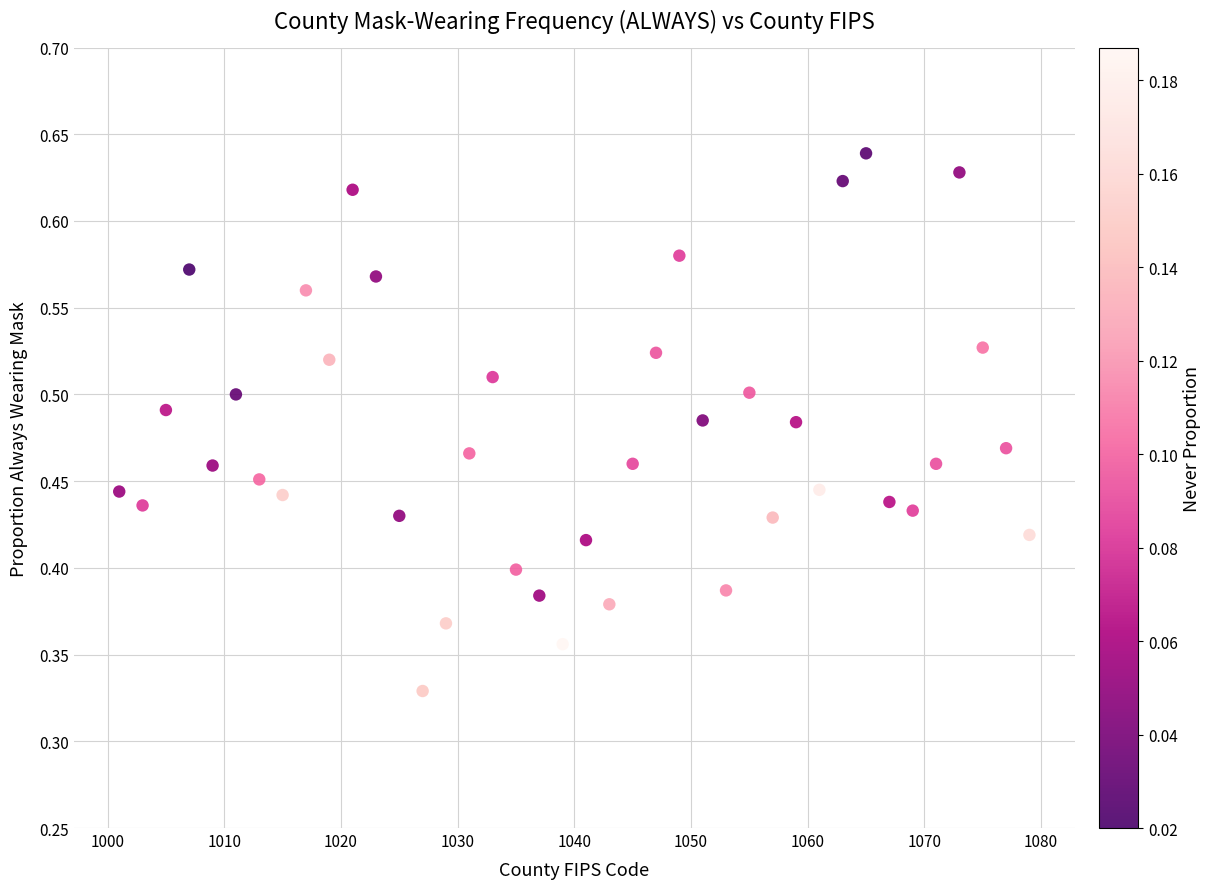

What is the range of X values (max minus min)?

78.0